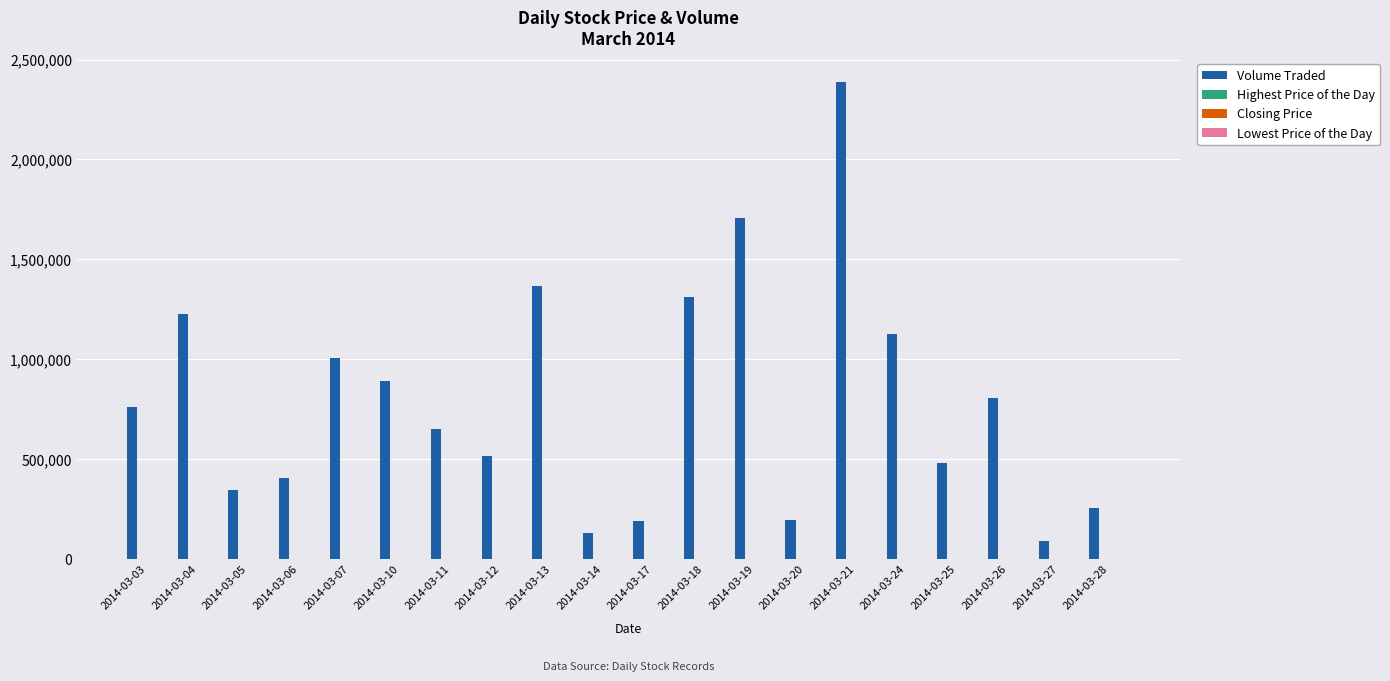

At which category is the sum across all series the highest?

2014-03-21